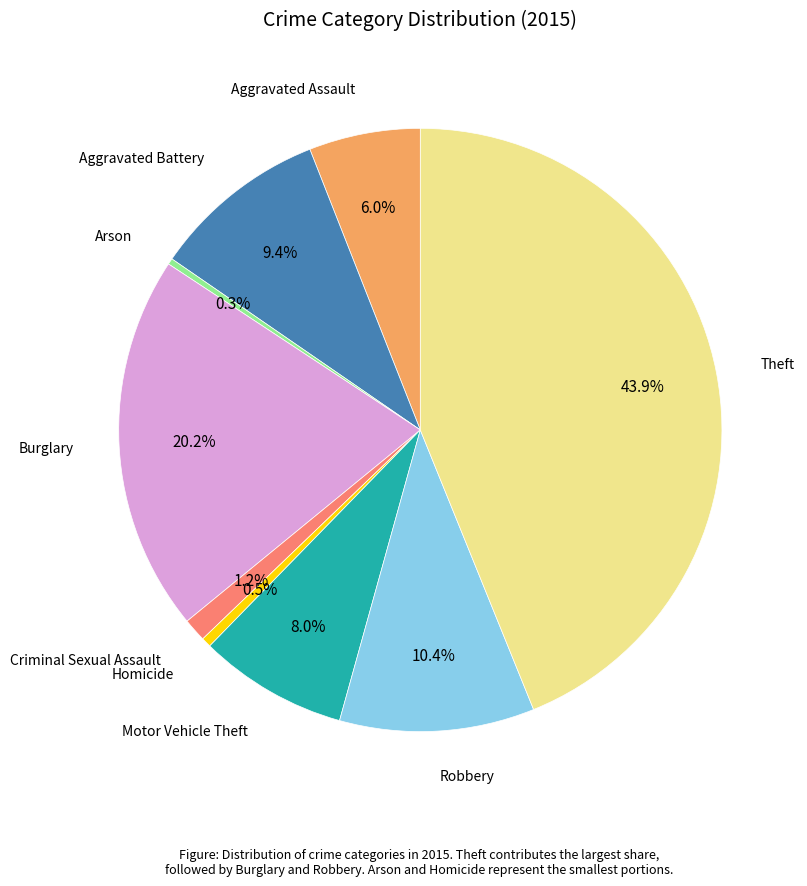

Is there any slice that represents more than half of the pie?

No